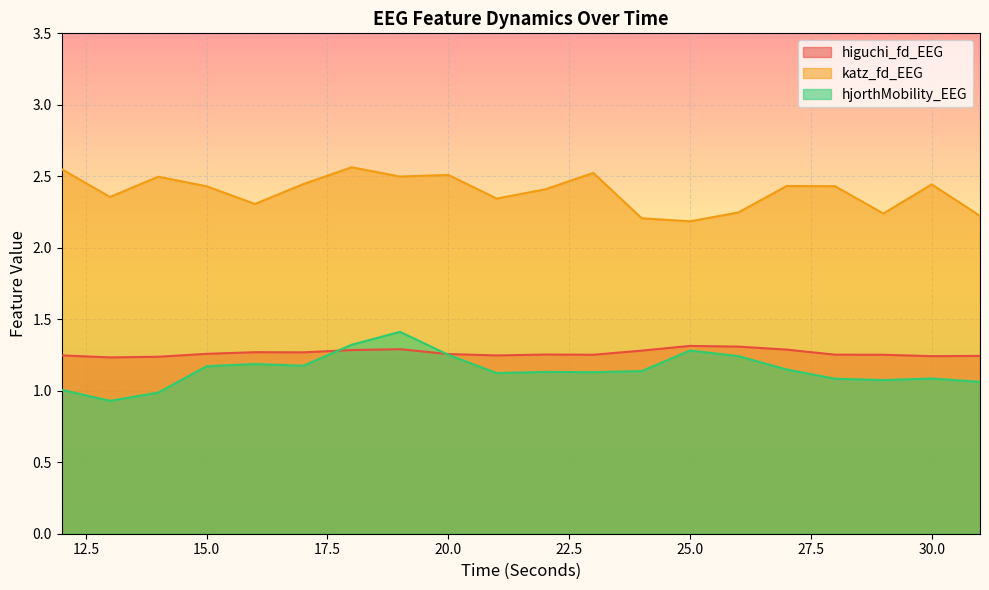

How many interior local peaks does the hjorthMobility_EEG series have?

5